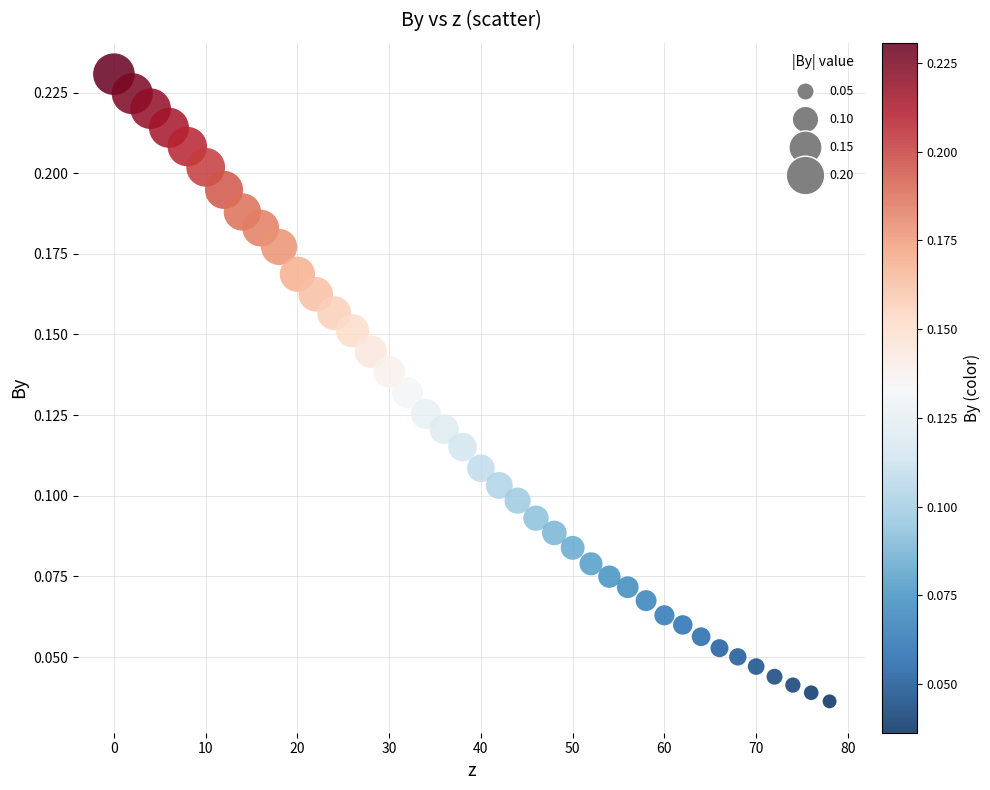

What is the range of X values (max minus min)?

78.0